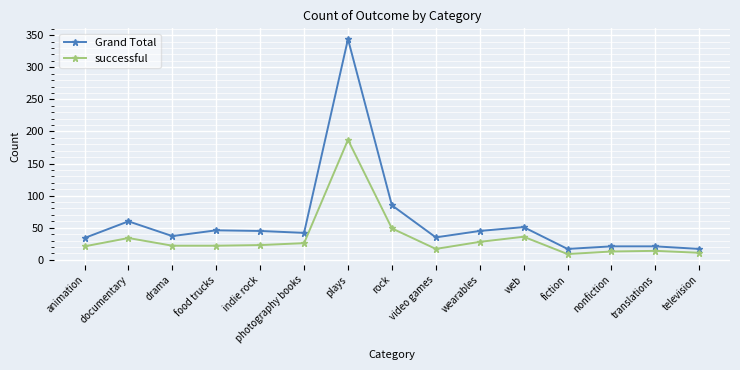

What is the sum of all successful values?

512